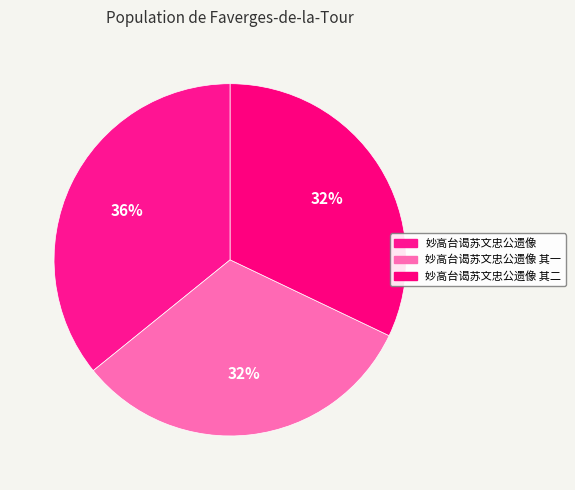

To the nearest percent, what is the combined percentage of 妙高台谒苏文忠公遗像 其二 and 妙高台谒苏文忠公遗像 其一?

64%